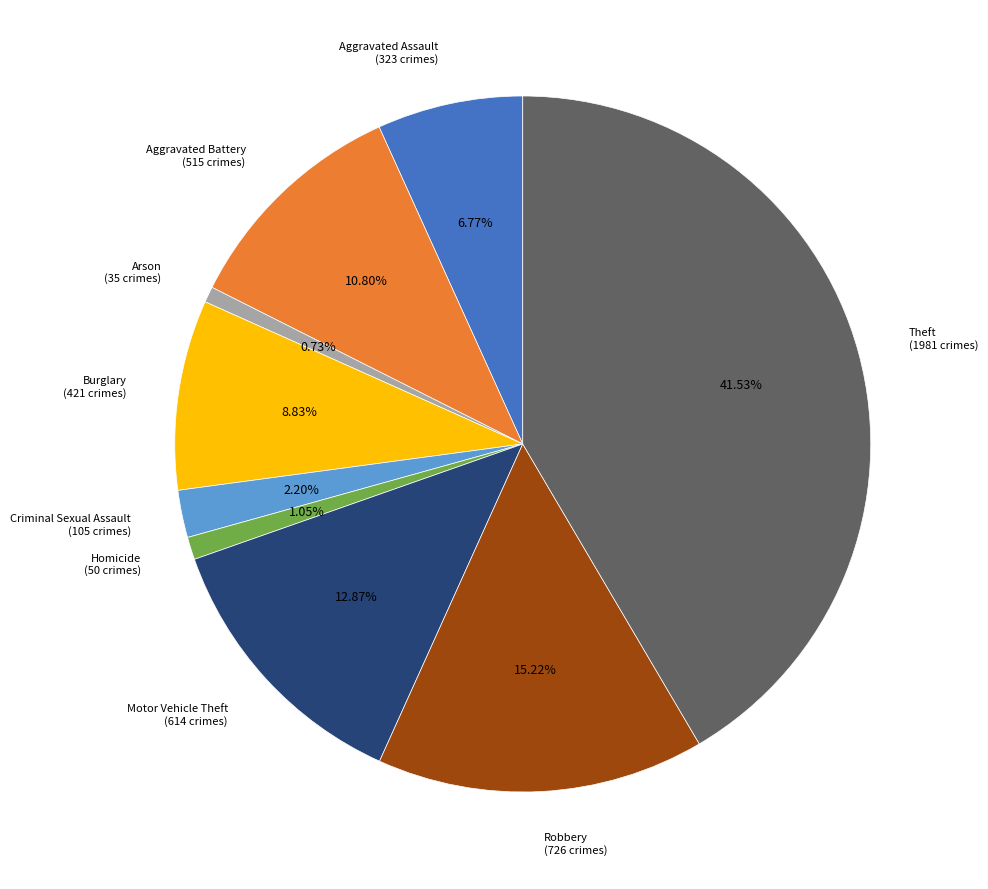

Does any single category account for the majority?

No